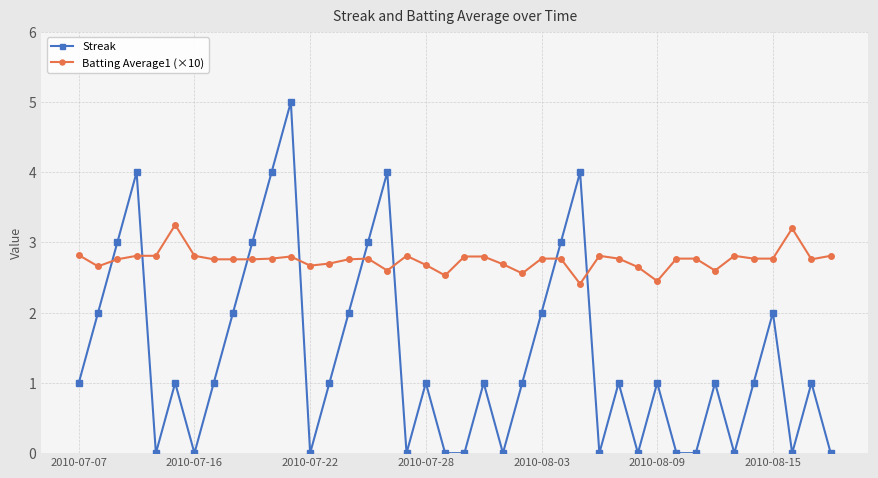

In Streak, how many points are higher than both neighbors (excluding endpoints)?

12